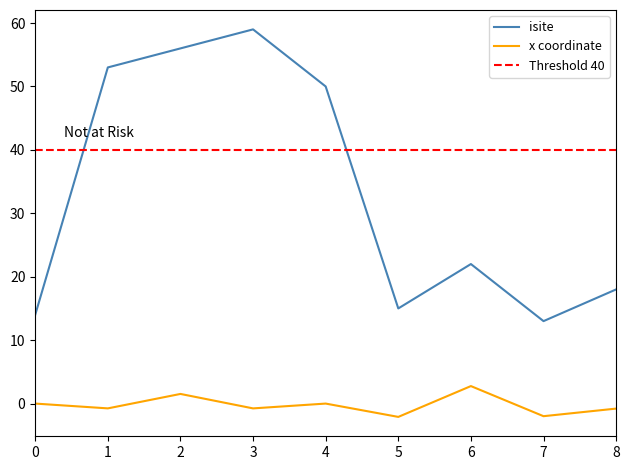

In x, how many points are higher than both neighbors (excluding endpoints)?

3